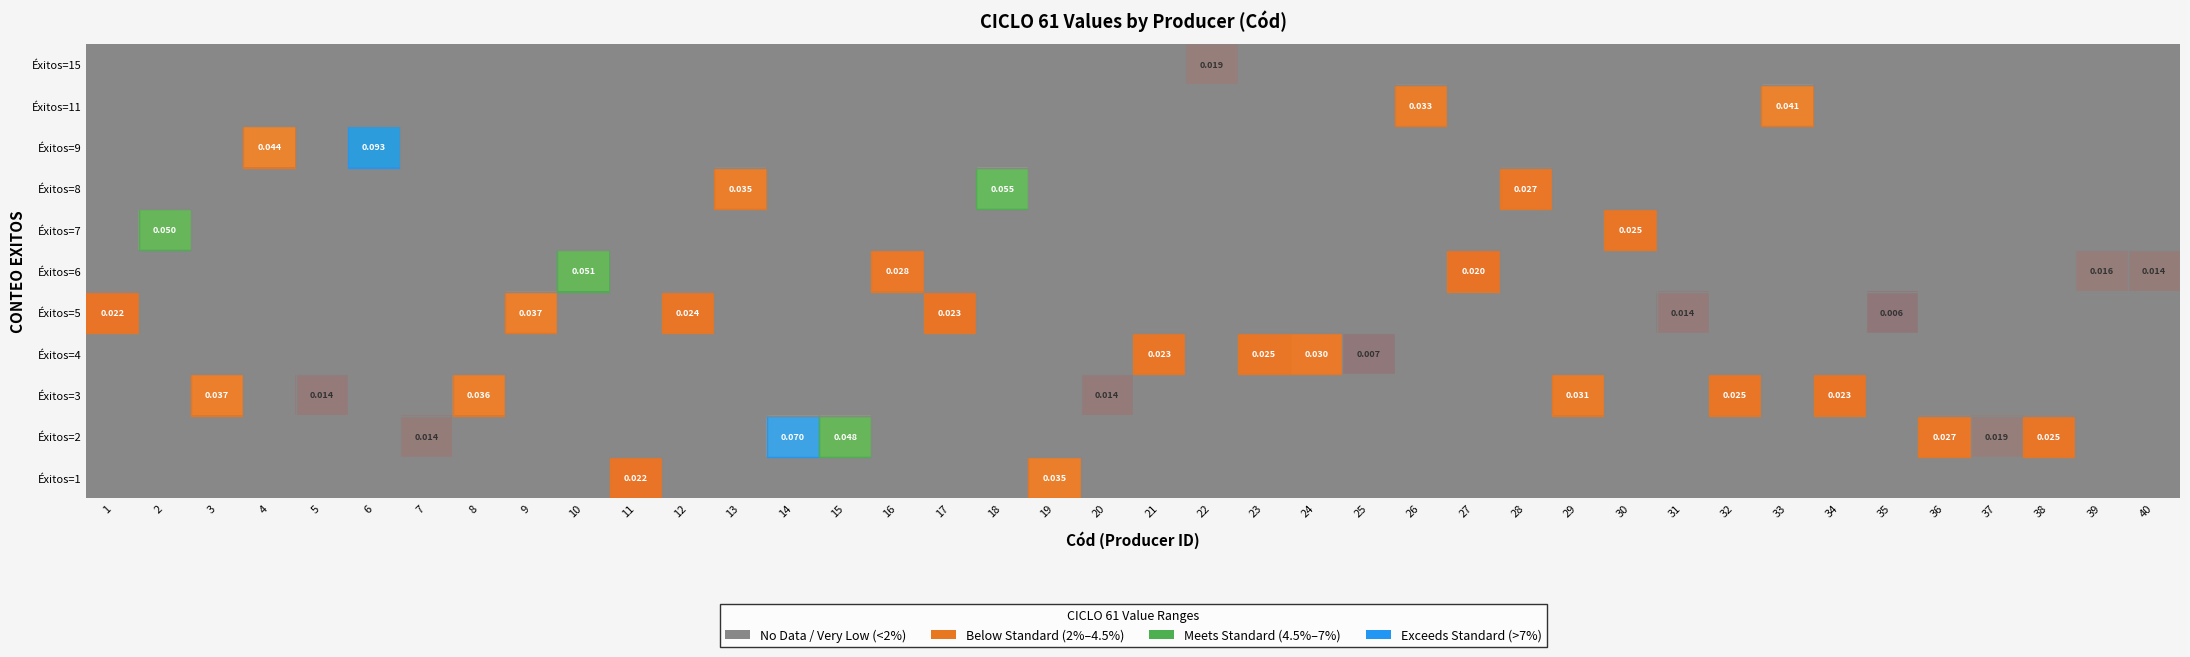

Which label corresponds to the largest value in the chart?

6